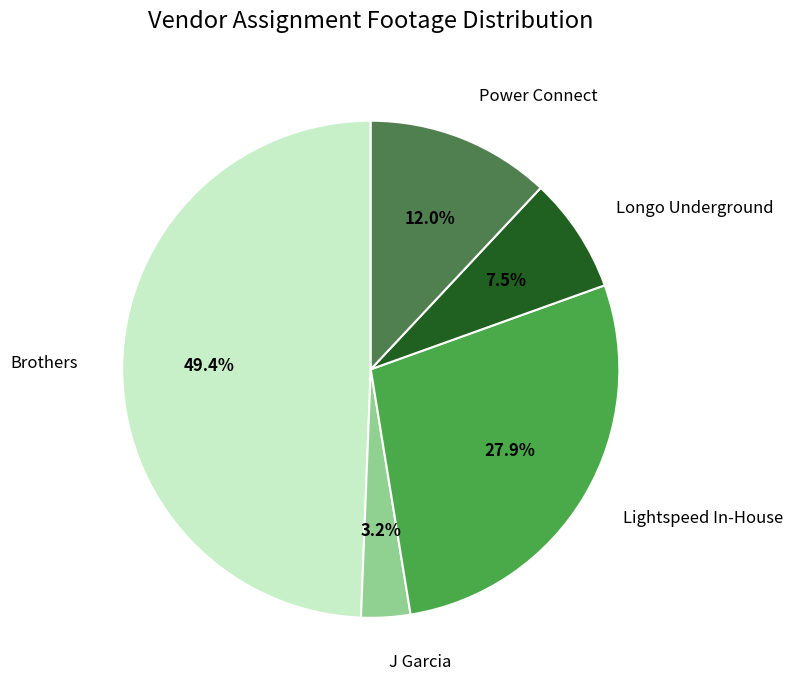

Count the number of slices in the pie.

5